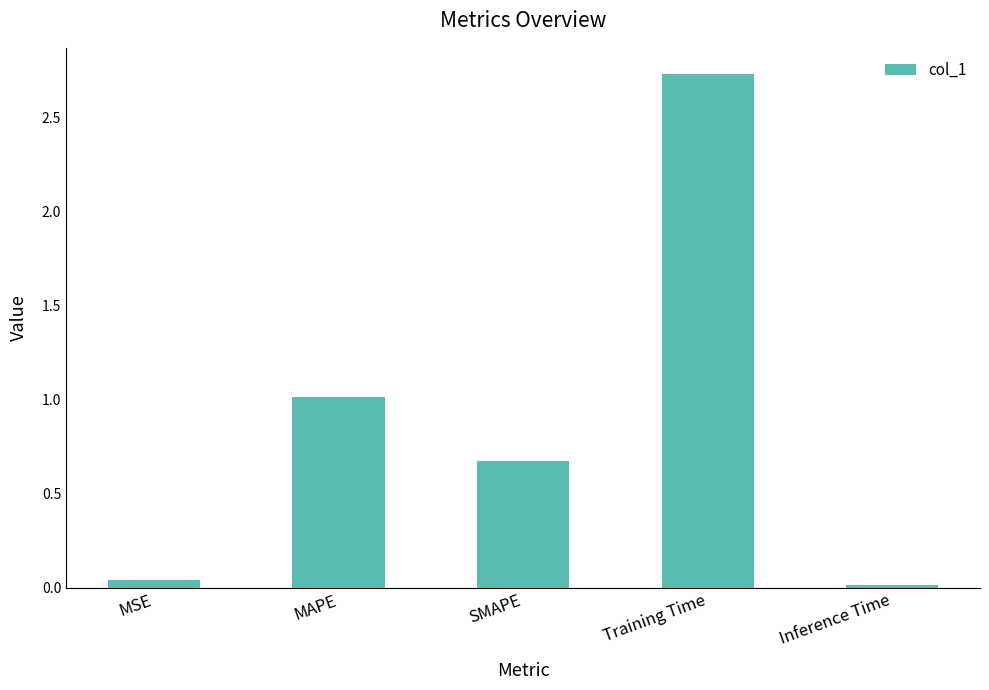

At which category does the chart reach its peak across all series?

Training Time